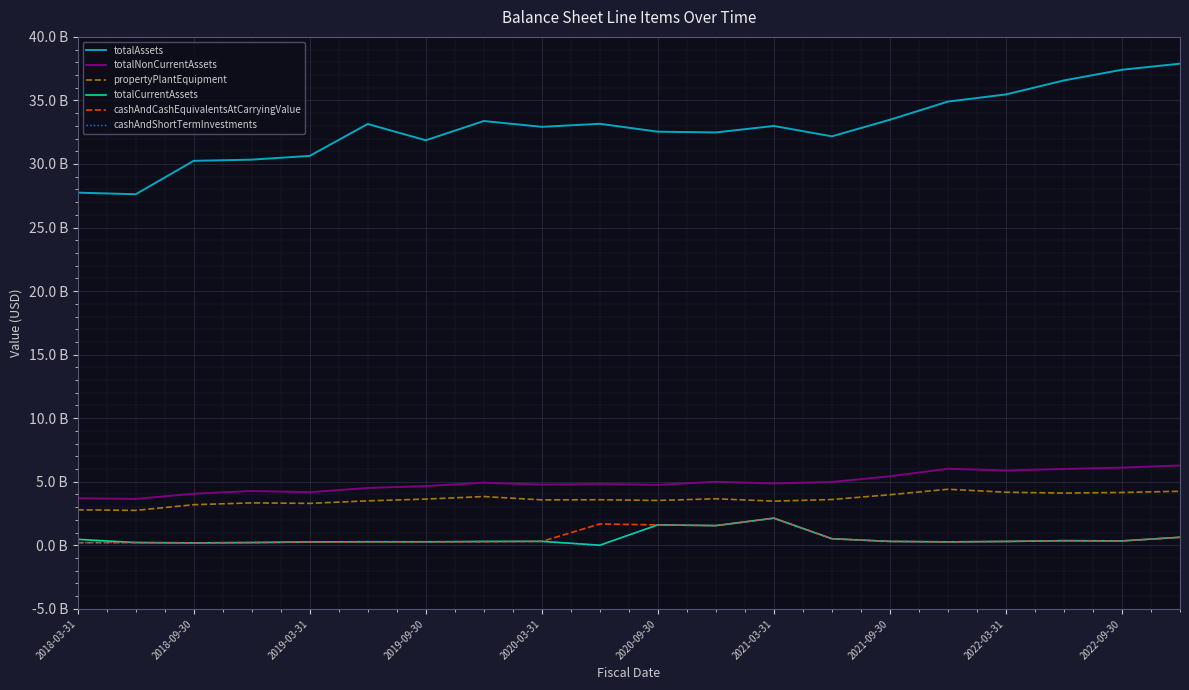

Reading left to right, extract all data points from this chart.

totalAssets: 27.7	27.6	30.2	30.3	30.6	33.1	31.9	33.4	32.9	33.2	32.5	32.5	33.0	32.2	33.5	34.9	35.5	36.6	37.4	37.9
totalNonCurrentAssets: 3.7	3.6	4.1	4.3	4.2	4.5	4.7	4.9	4.8	4.8	4.8	5.0	4.9	5.0	5.4	6.0	5.9	6.0	6.1	6.3
propertyPlantEquipment: 2.8	2.7	3.2	3.3	3.3	3.5	3.6	3.8	3.6	3.6	3.5	3.7	3.5	3.6	4.0	4.4	4.2	4.1	4.2	4.2
totalCurrentAssets: 0.5	0.2	0.2	0.2	0.3	0.3	0.3	0.3	0.3	0.0	1.6	1.5	2.1	0.5	0.3	0.3	0.3	0.4	0.3	0.6
cashAndCashEquivalentsAtCarryingValue: 0.2	0.2	0.2	0.2	0.2	0.3	0.3	0.3	0.3	1.7	1.6	1.5	2.1	0.5	0.3	0.3	0.3	0.4	0.3	0.6
cashAndShortTermInvestments: 0.2	0.2	0.2	0.2	0.3	0.3	0.3	0.3	0.3	0.0	1.6	1.5	2.1	0.5	0.3	0.3	0.3	0.4	0.3	0.6